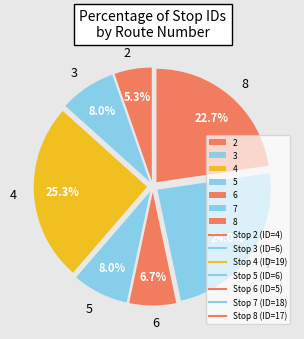

What percentage is the 3 slice, to the nearest percent?

8%